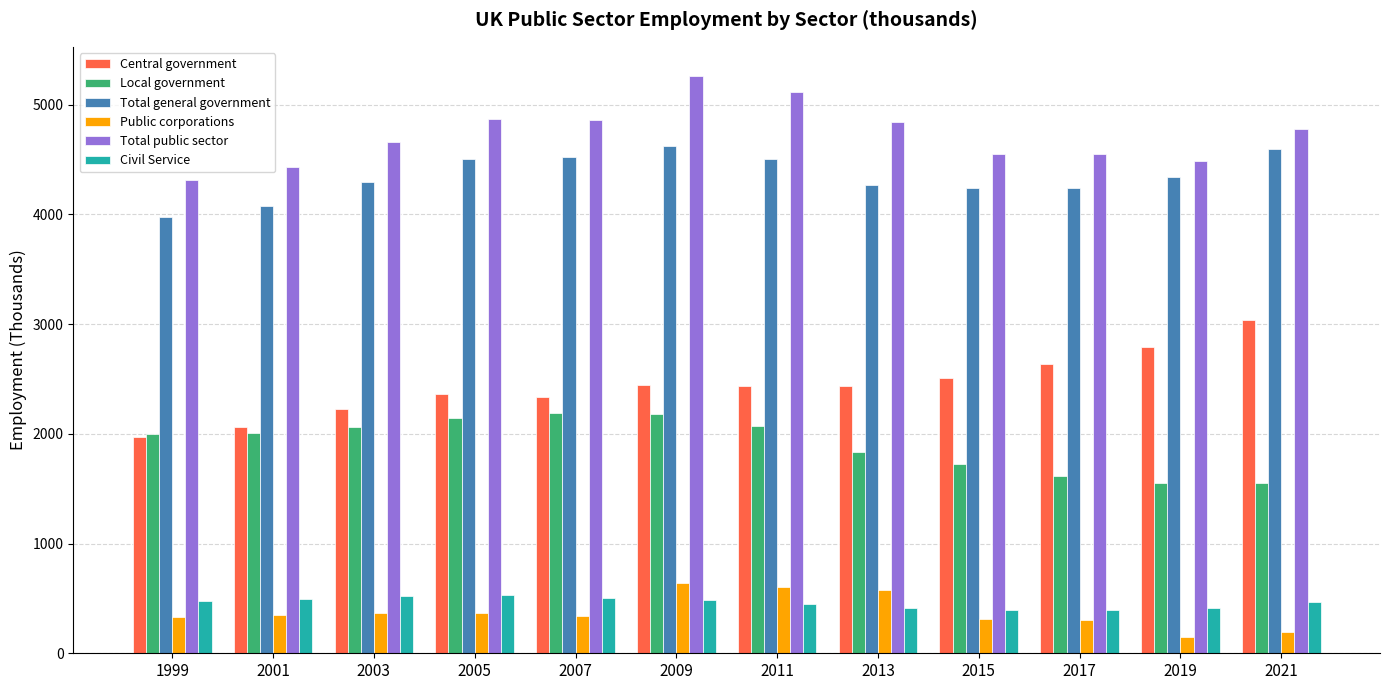

What is the average value of the Total general government series?

4350